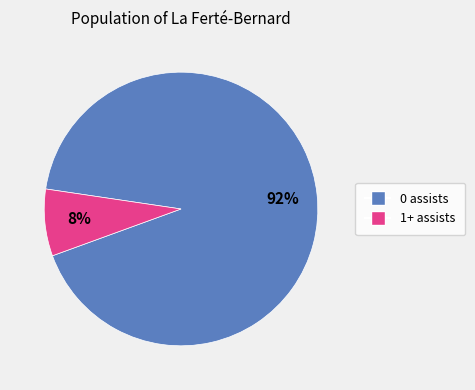

To the nearest percent, what is the average slice percentage?

50%